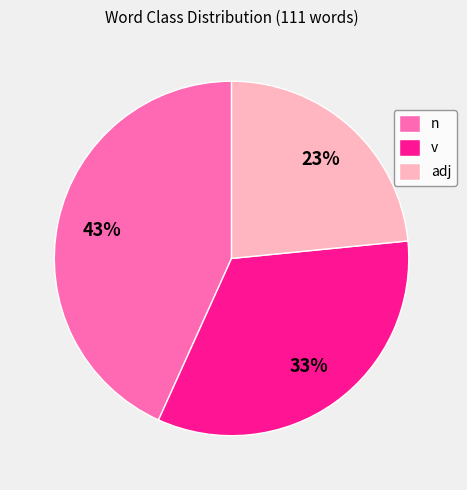

Does any single category account for the majority?

No